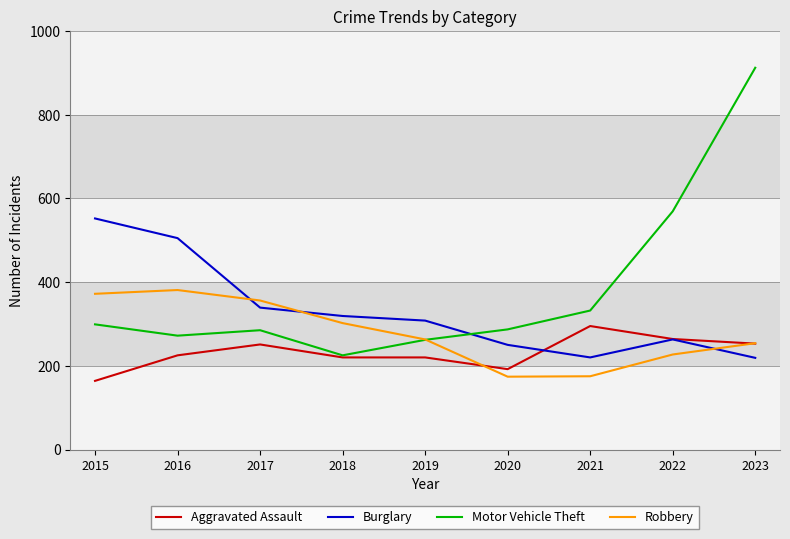

How many values in the Burglary series are below 308?

4